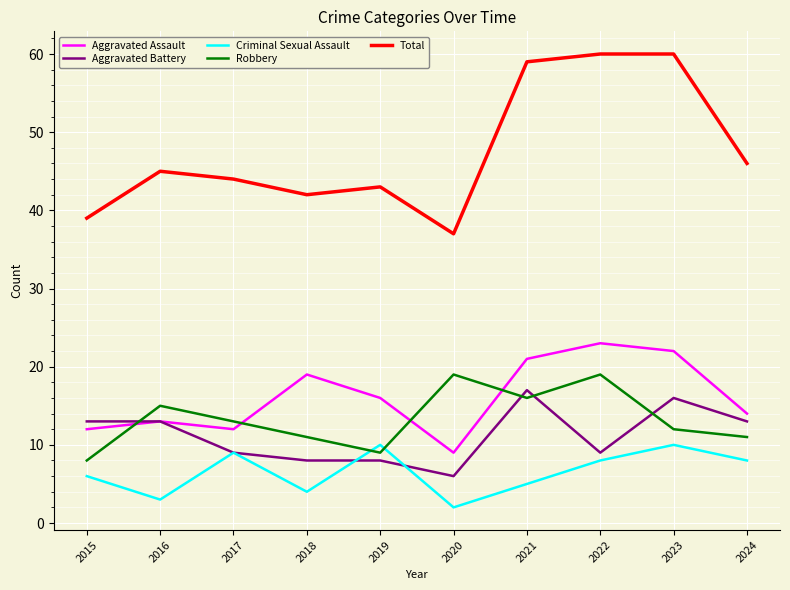

At which label does Total reach its minimum?

2020